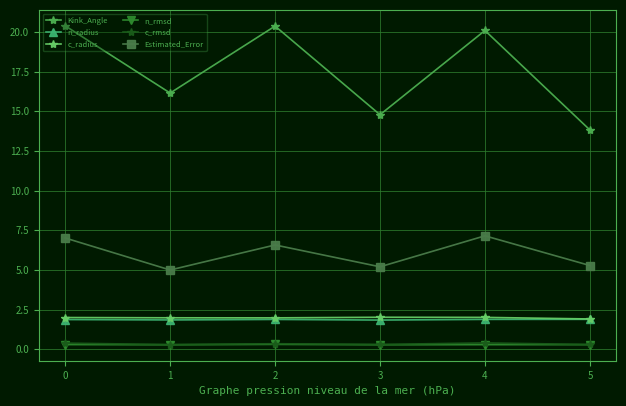

The Estimated_Error series shows 5.2 at 3. True or false?

True